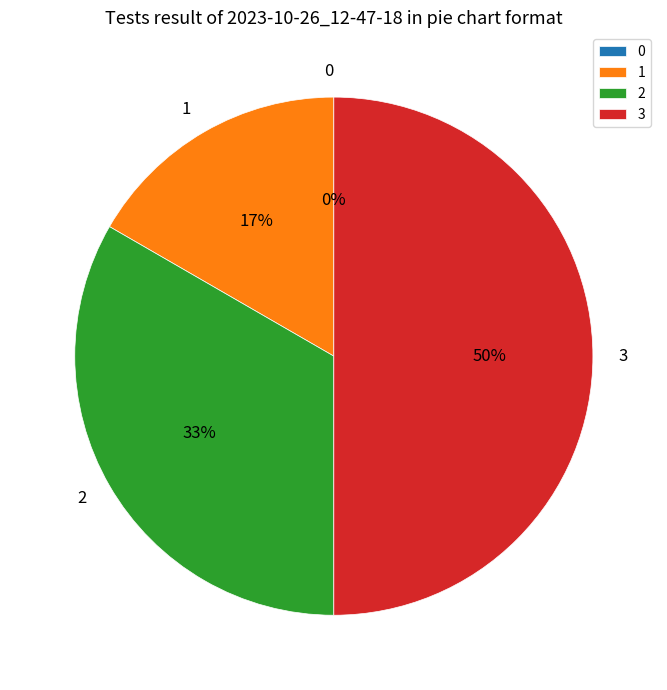

True or false: 3 accounts for 38% of the total.

False